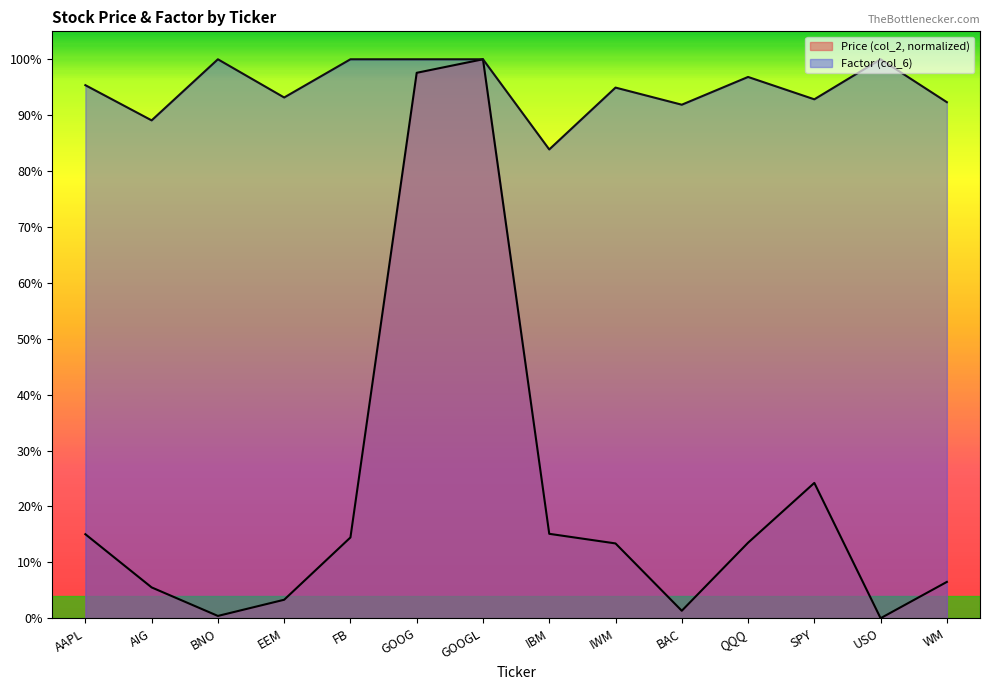

What is the difference between the second highest and second lowest values in the Price (col_2) series?

1.0